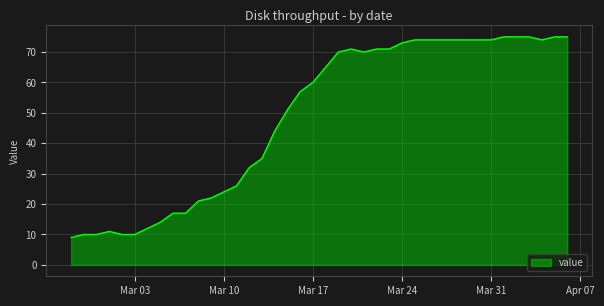

What is the minimum value shown in the chart?

9